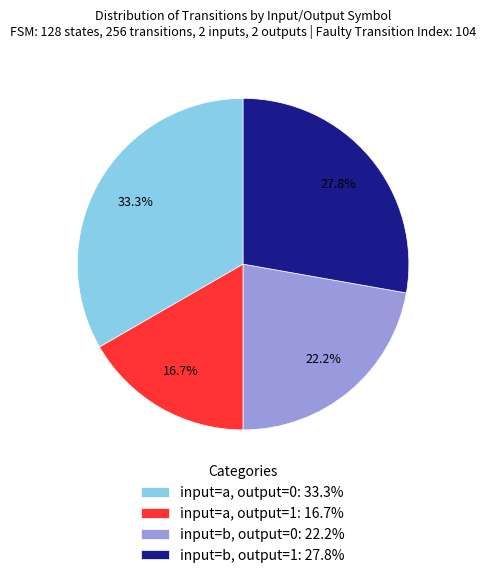

Count the number of slices in the pie.

4